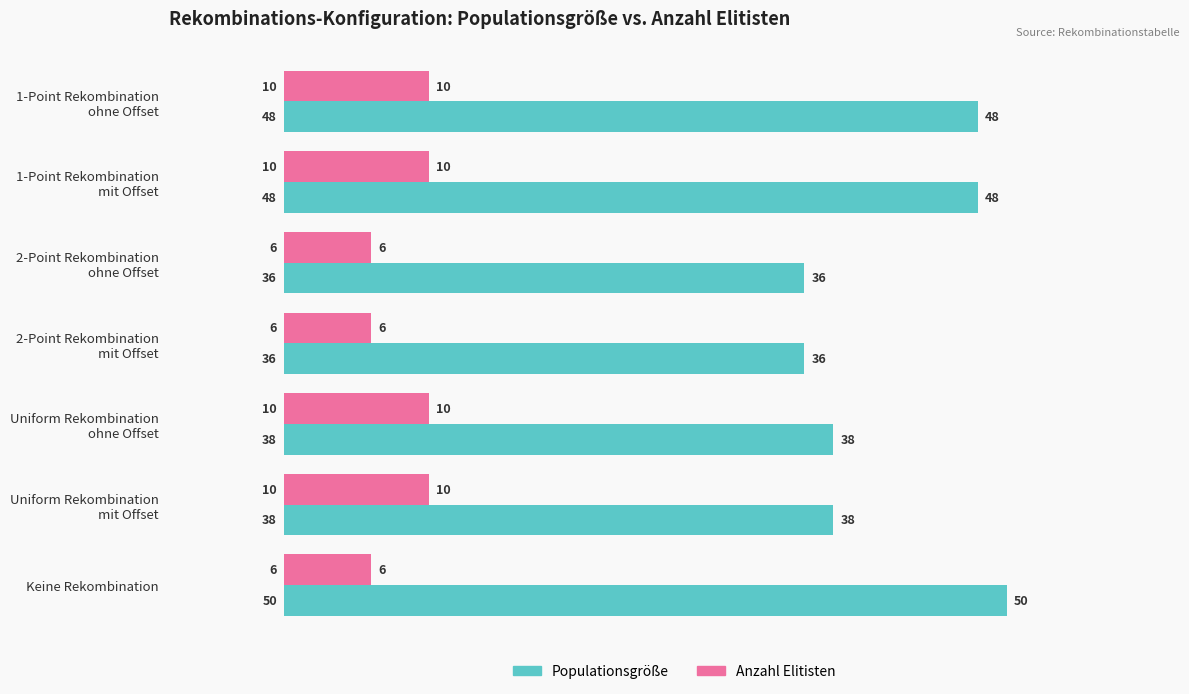

What is the approximate value of Populationsgröße at Keine Rekombination?

50